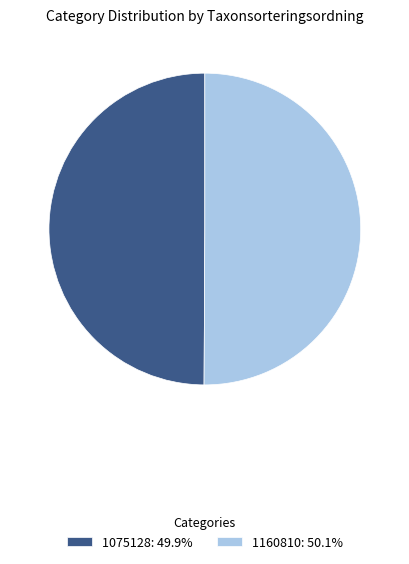

Do 1075128: 49.9% and 1160810: 50.1% together represent more than half of the pie?

Yes